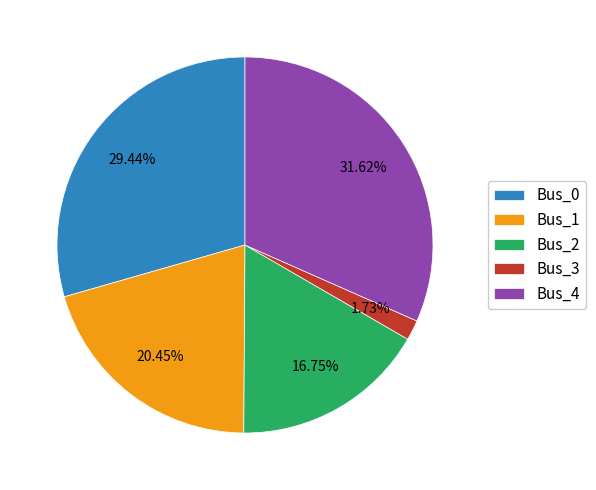

How much of the chart is everything except Bus_4?

68.4%